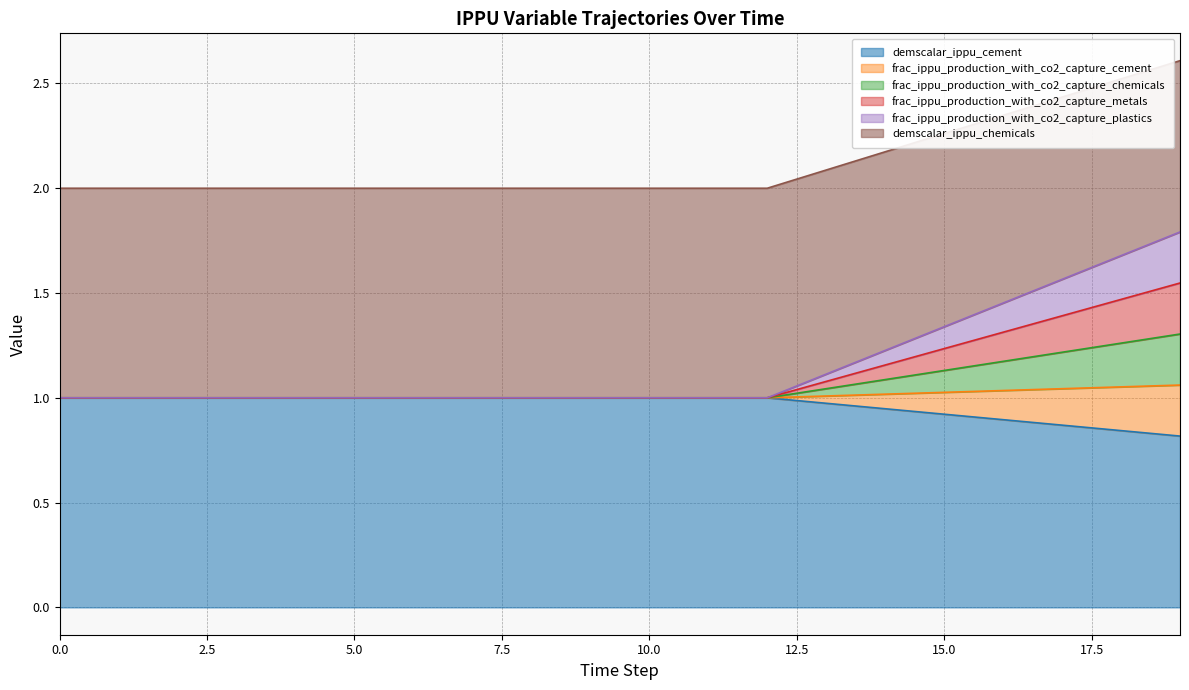

Between 7 and 9, which series saw the biggest shift?

demscalar_ippu_cement